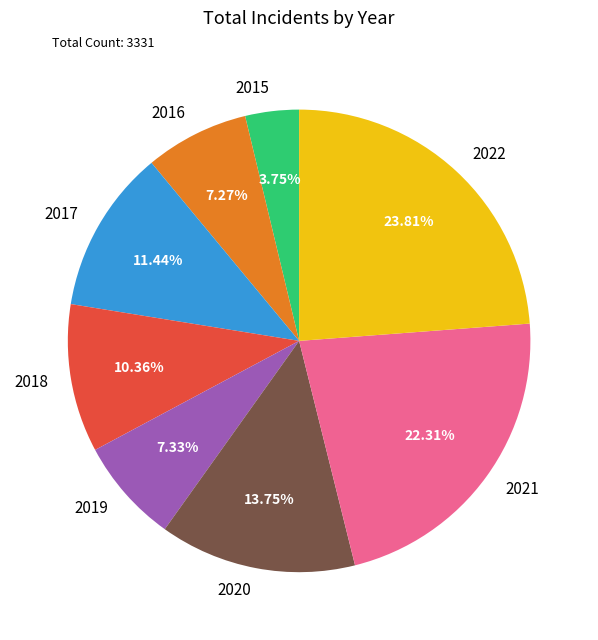

What is the ratio of the value at 2020 to the value at 2021?

0.6